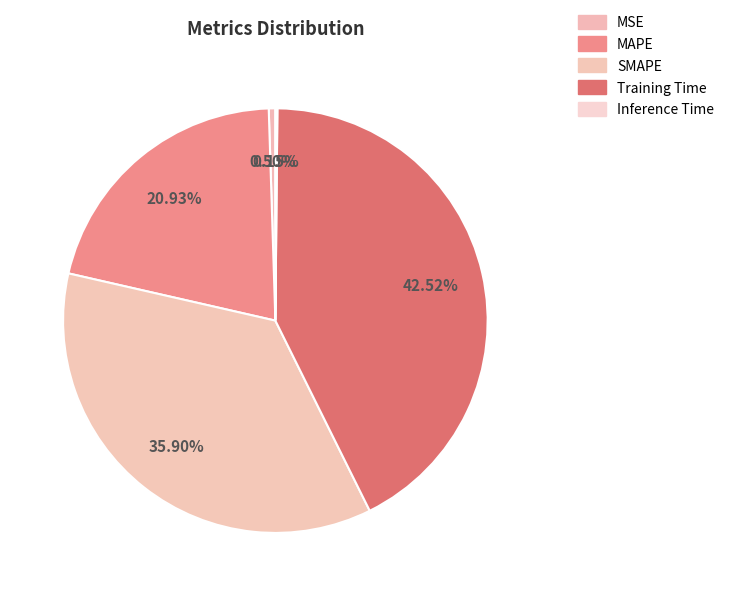

What is the change in value from MAPE to Training Time?

+0.9